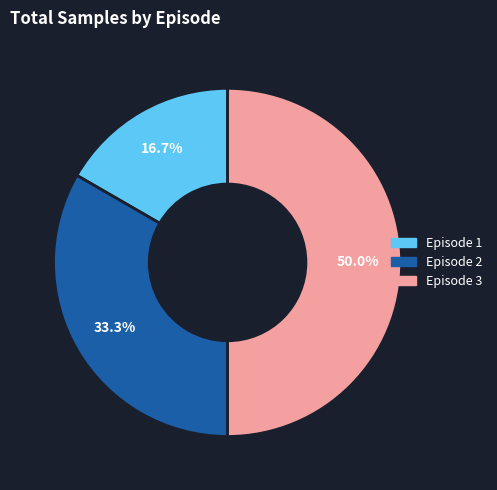

How many segments does this pie chart have?

3